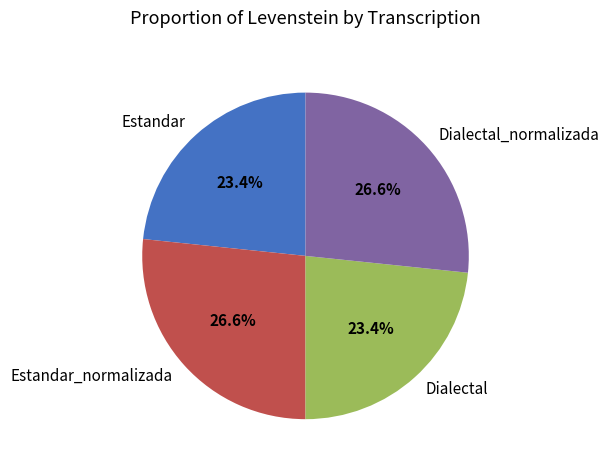

What is the ratio of the value at Estandar_normalizada to the value at Estandar?

1.1